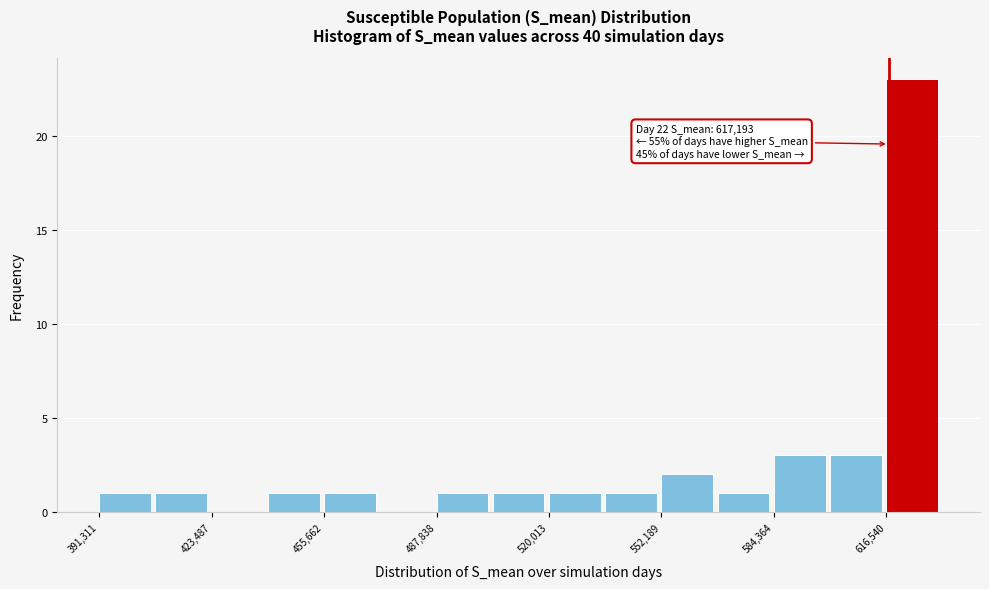

Around what value on the x-axis is the tallest bar? Give the approximate position of its centre, as read against the axis.

625000